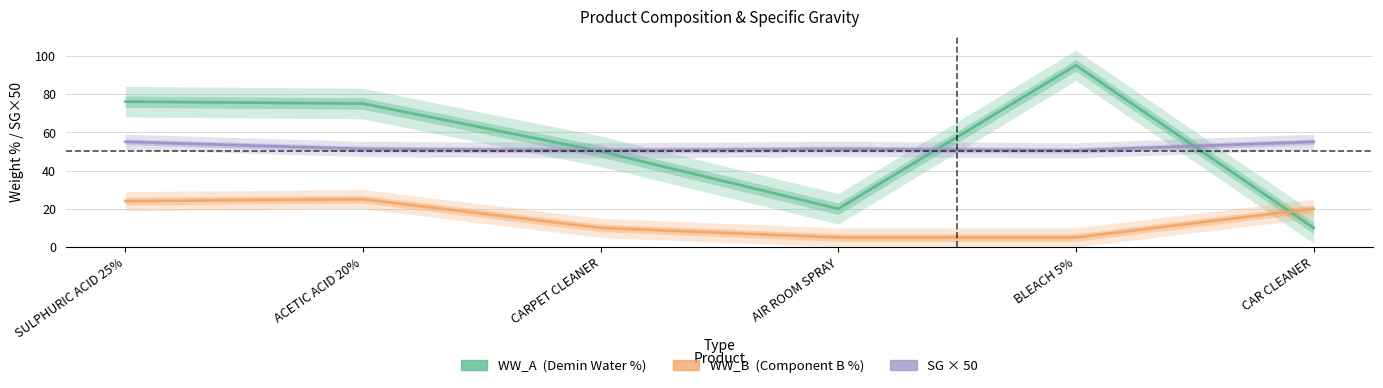

Rank the categories by WW_A value from lowest to highest.

CAR CLEANER, AIR ROOM SPRAY, CARPET CLEANER, ACETIC ACID 20%, SULPHURIC ACID 25%, BLEACH 5%